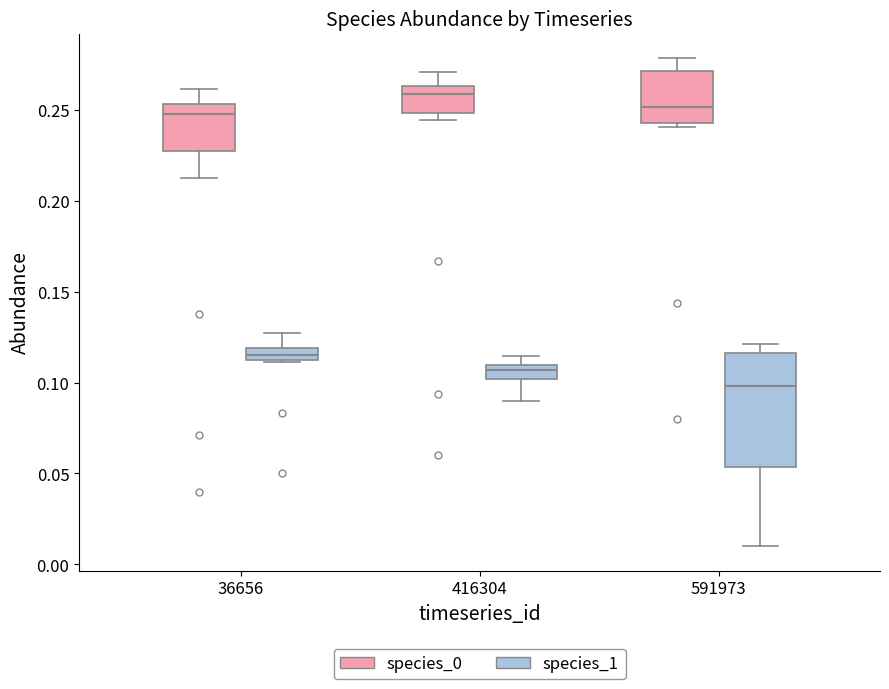

Where is the upper edge of the box for 36656 (species_0) on the y-axis? The values are not printed on the chart, so give them approximately, as read against the axis.

0.255